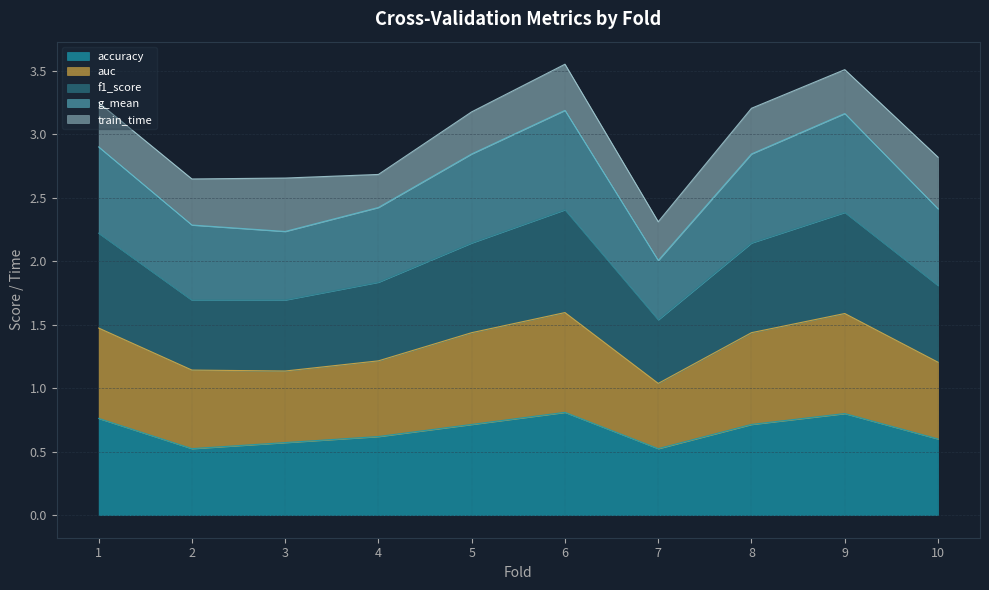

Is it true that accuracy equals 0.9 at 10?

False